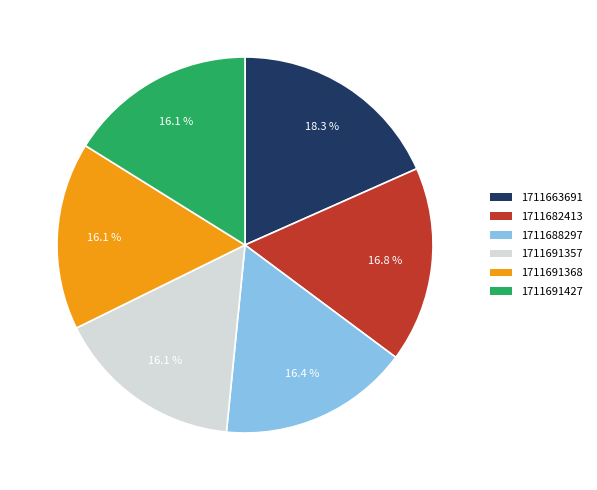

To the nearest percent, what is the average slice percentage?

17%